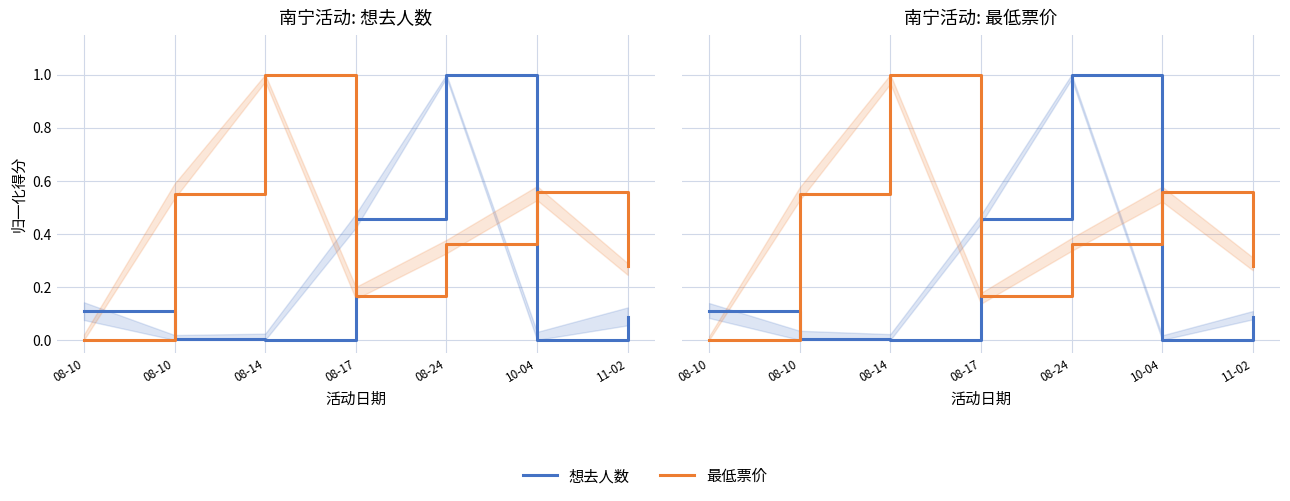

Is it true that 最低票价 equals 0.6 at 08-10?

True